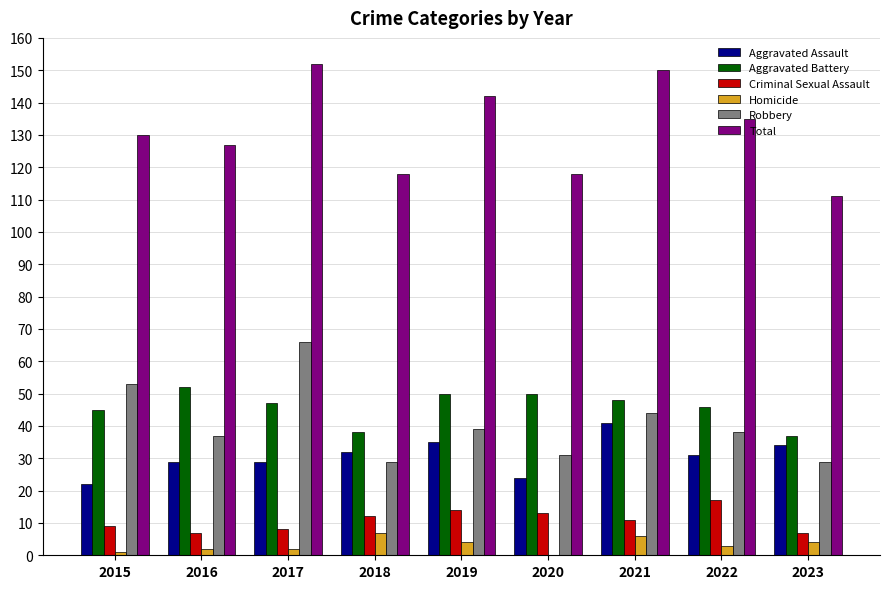

What is the maximum value shown in the chart?

152